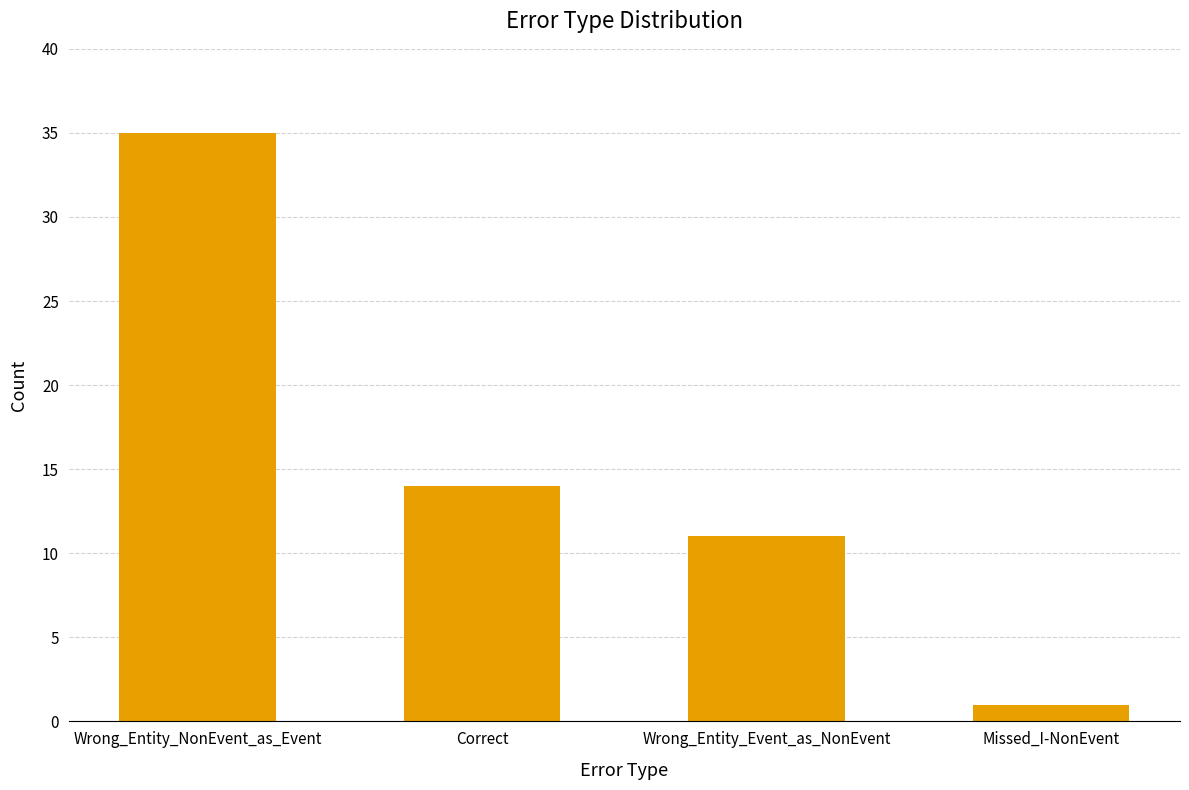

Reading left to right, extract all data points from this chart.

Wrong_Entity_NonEvent_as_Event=35	Correct=14	Wrong_Entity_Event_as_NonEvent=11	Missed_I-NonEvent=1